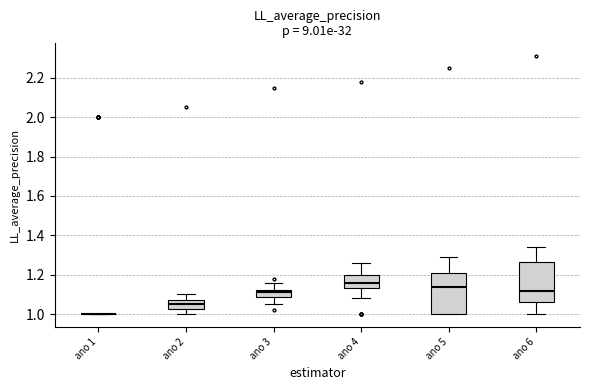

Reading left to right, read every box against the y-axis: the position of its median line, the range the box covers, and the ends of its whiskers. The values are not printed on the chart, so give them approximately, as read against the axis.

ano 1: box collapsed to a line at 1.00, whiskers 1.00 to 1.00
ano 2: median 1.06, box 1.02 to 1.08, whiskers 1.00 to 1.10
ano 3: median 1.12 (just below the box's upper edge), box 1.08 to 1.12, whiskers 1.06 to 1.16
ano 4: median 1.16, box 1.14 to 1.20, whiskers 1.08 to 1.26
ano 5: median 1.14, box 1.00 to 1.22, whiskers 1.00 to 1.30
ano 6: median 1.12, box 1.06 to 1.26, whiskers 1.00 to 1.34